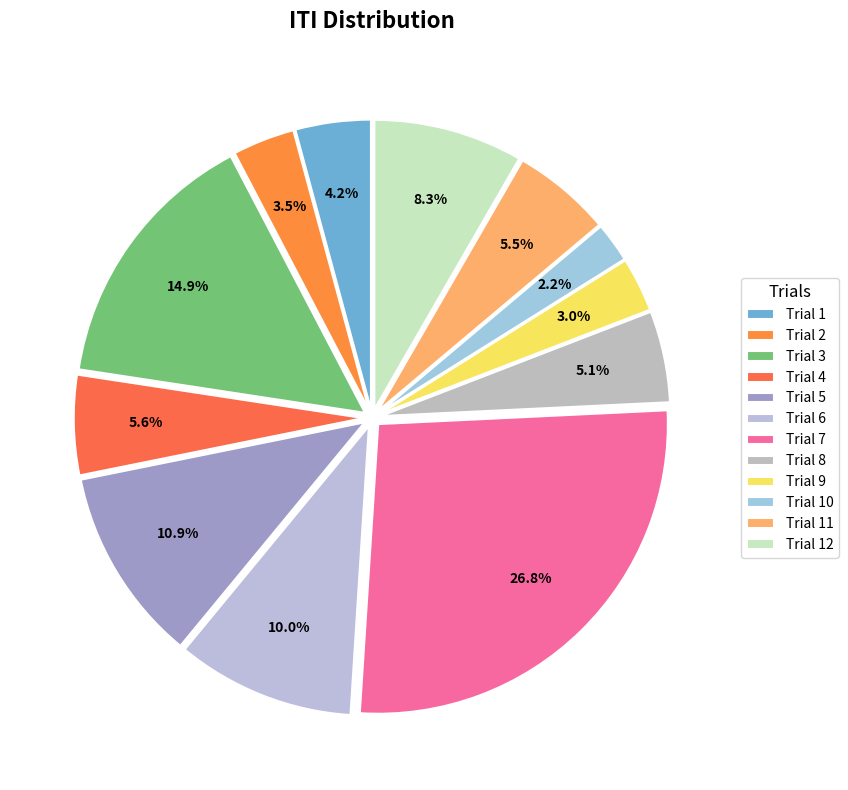

How many segments does this pie chart have?

12